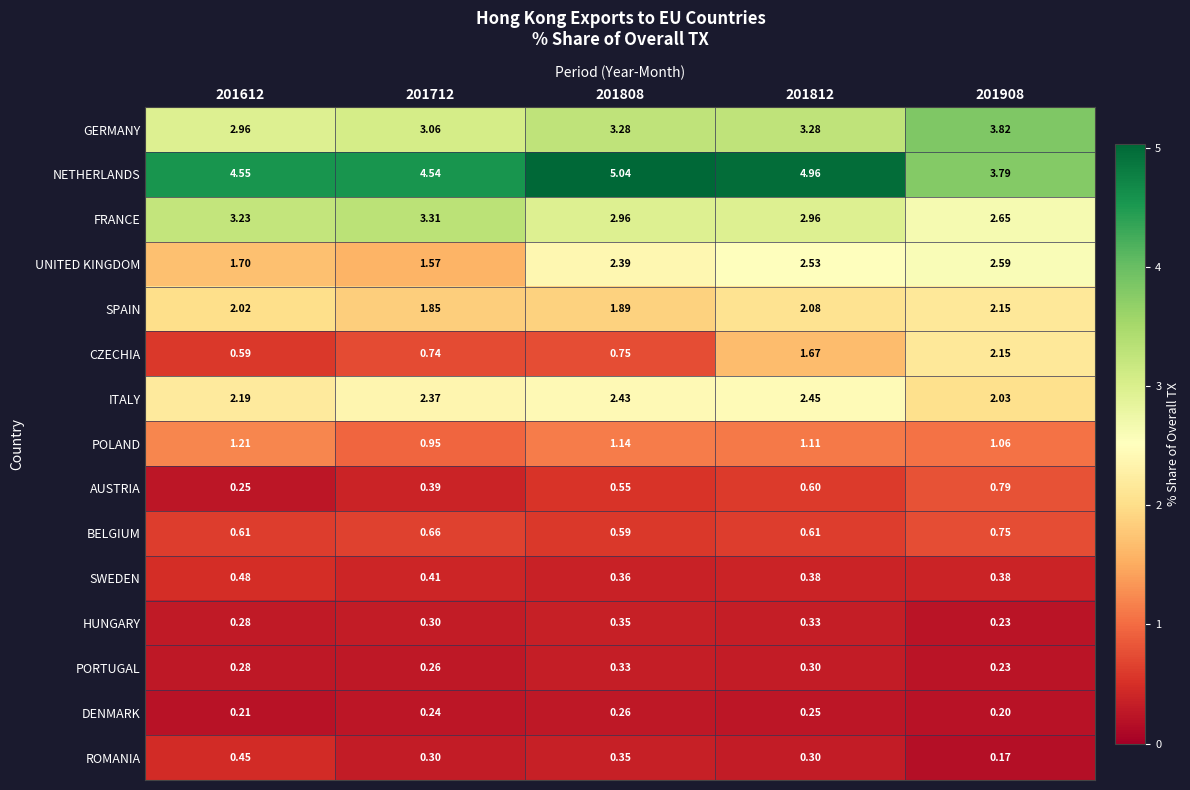

Which series has the largest range (max minus min)?

CZECHIA